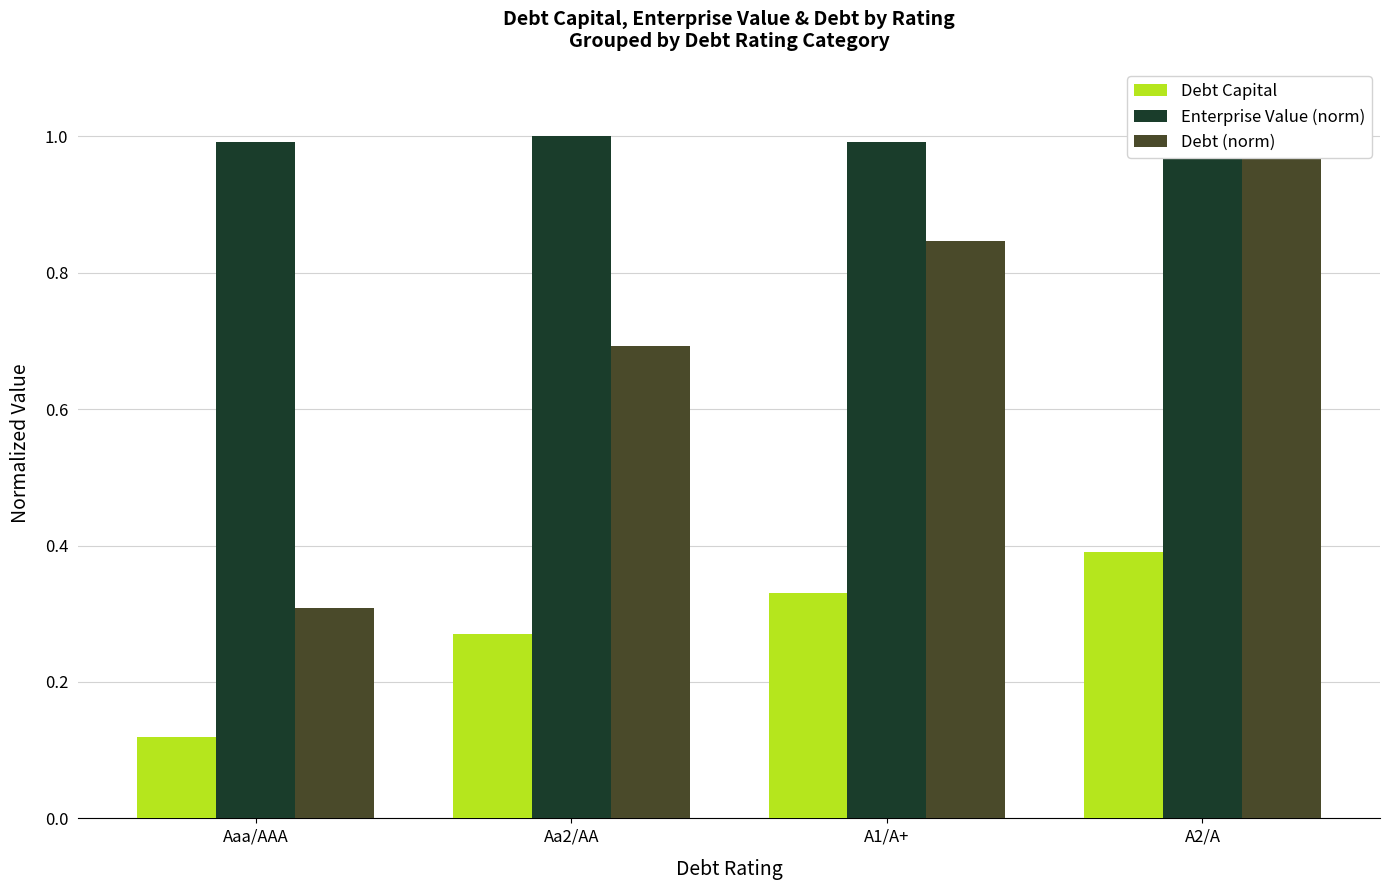

Reading left to right, list all the values displayed in this chart.

Debt Capital: Aaa/AAA=0.1	Aa2/AA=0.3	A1/A+=0.3	A2/A=0.4
Enterprise Value (norm): Aaa/AAA=1.0	Aa2/AA=1.0	A1/A+=1.0	A2/A=1.0
Debt (norm): Aaa/AAA=0.3	Aa2/AA=0.7	A1/A+=0.8	A2/A=1.0